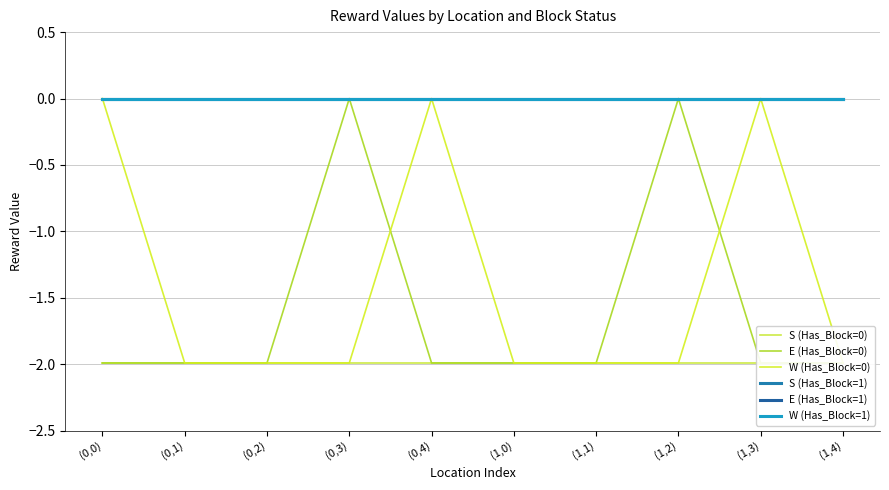

What are all the series names shown in the legend?

S (Has_Block=0), E (Has_Block=0), W (Has_Block=0), S (Has_Block=1), E (Has_Block=1), W (Has_Block=1)